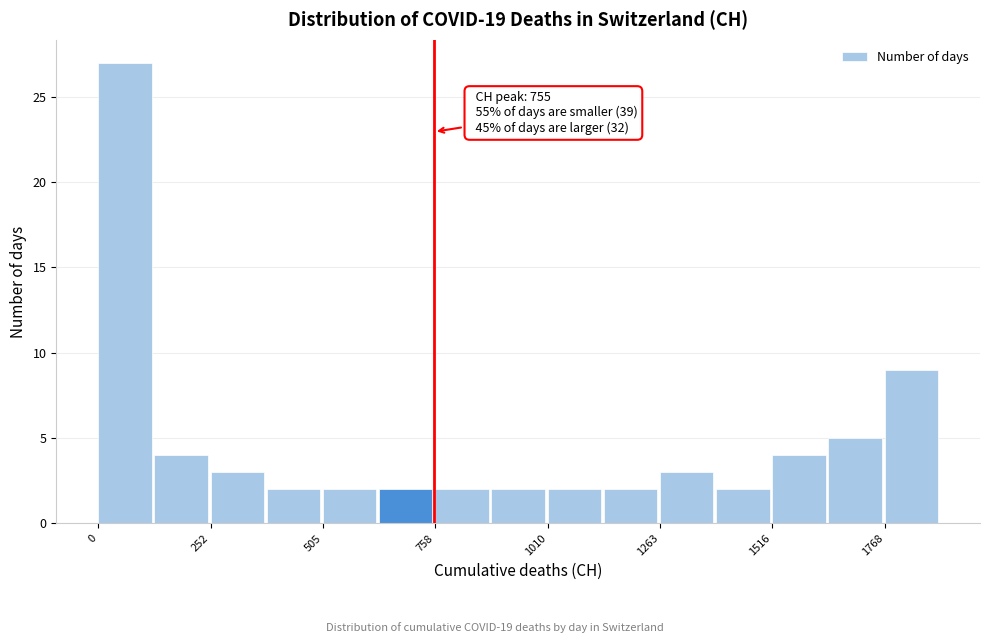

Read against the x-axis, roughly where is the centre of the tallest bar?

50